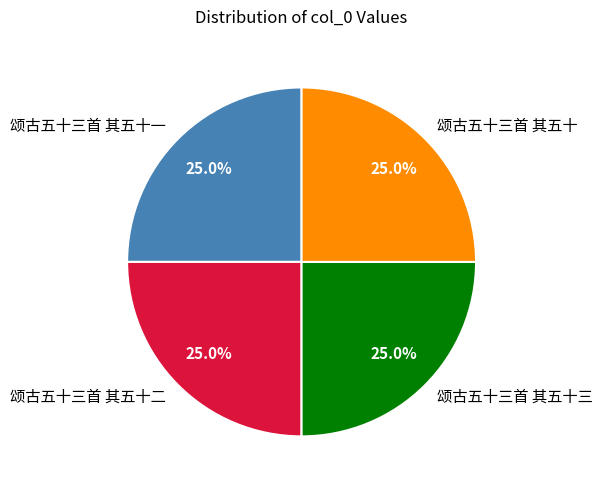

The 颂古五十三首 其五十一 slice represents 35% of the pie. True or false?

False